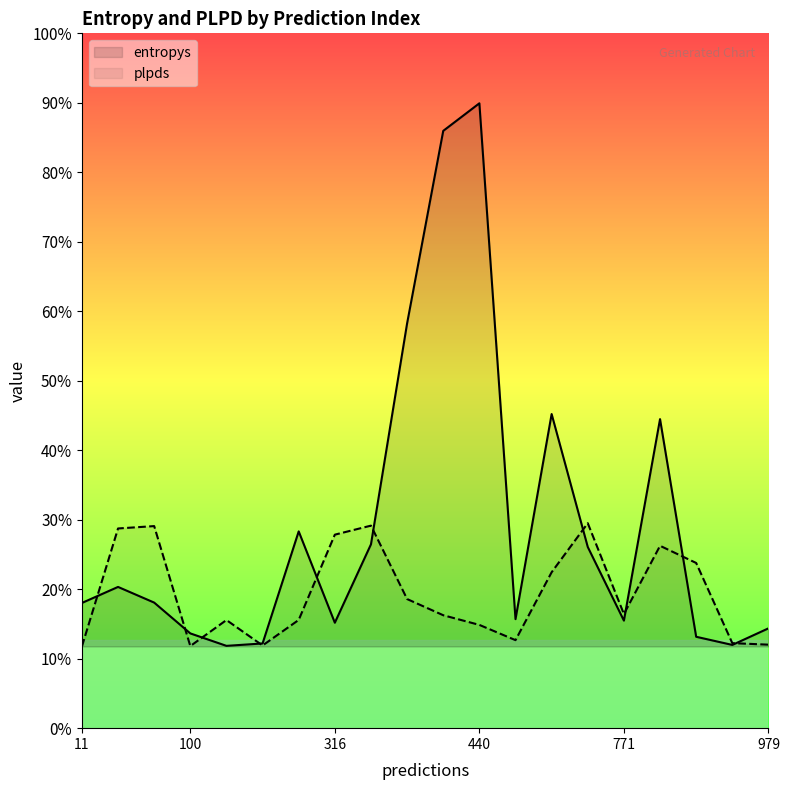

How many categories are shown in the chart?

20